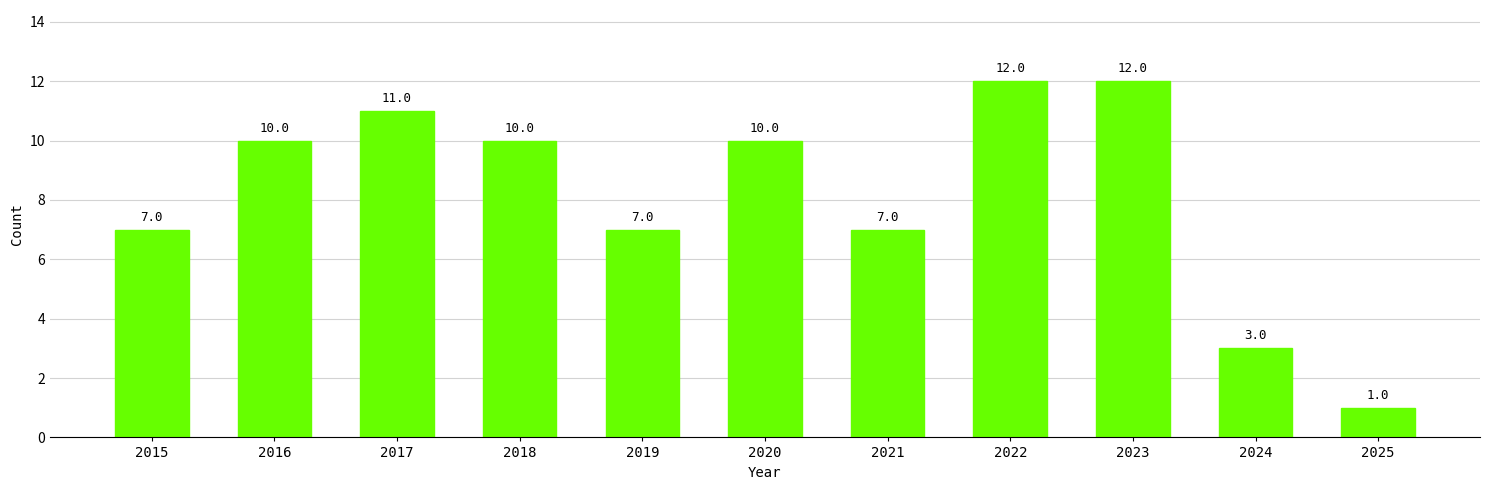

How many distinct data groups are displayed?

1